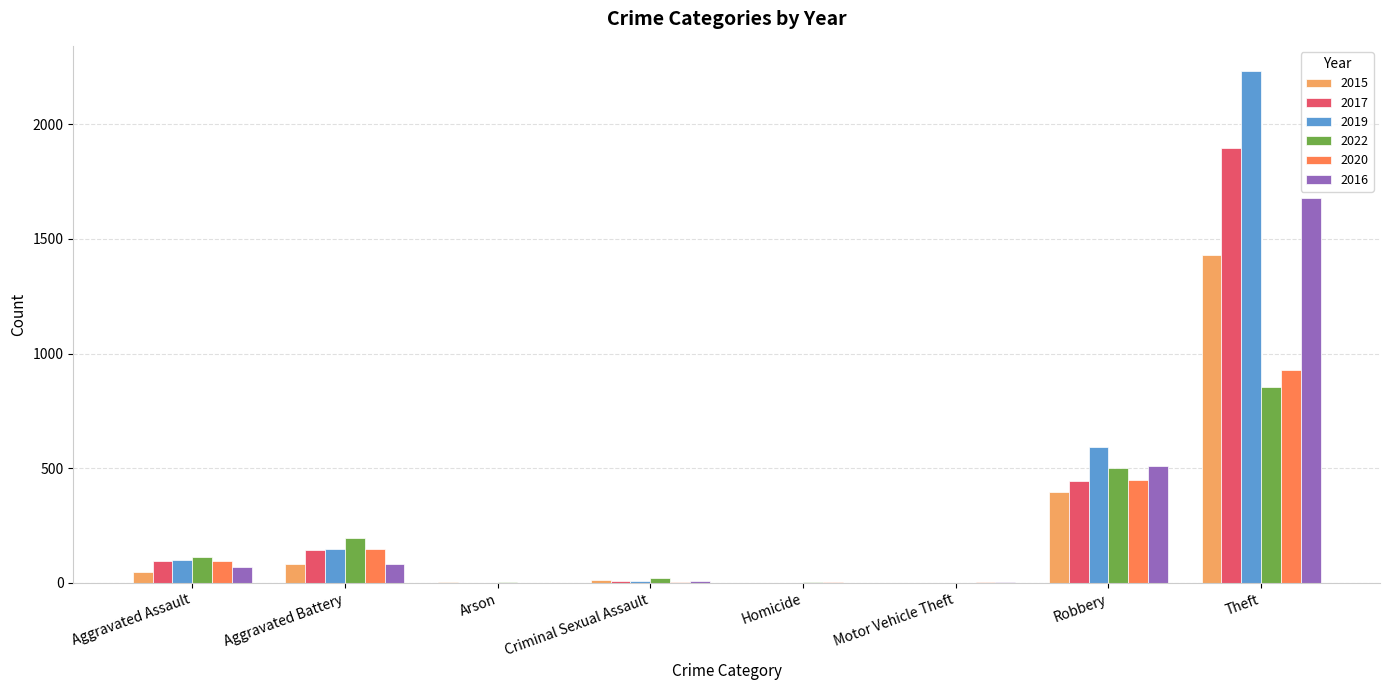

At which category is the sum across all series the highest?

Theft